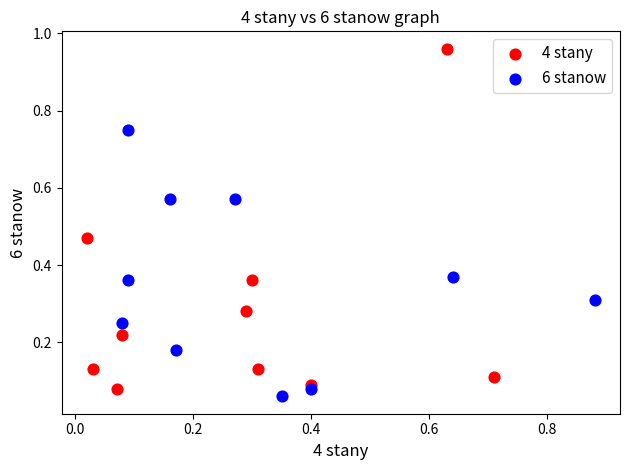

Which series contains the highest Y value?

4 stany